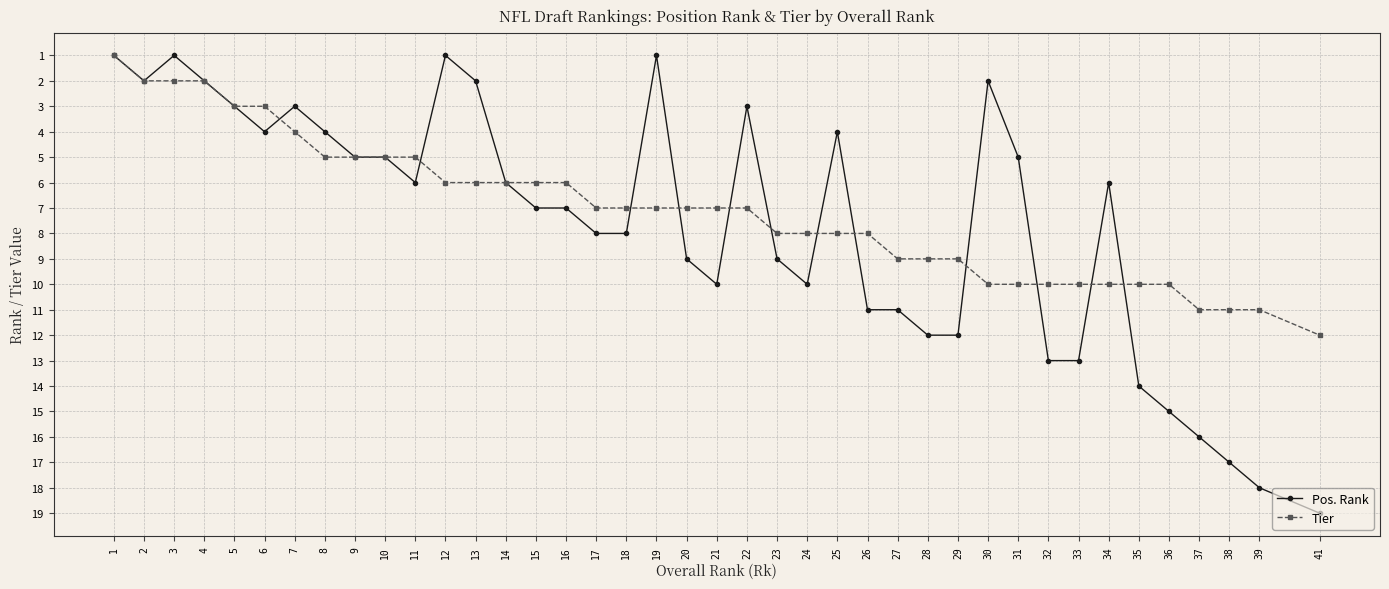

The value of Tier at 6 is 1. True or false?

False